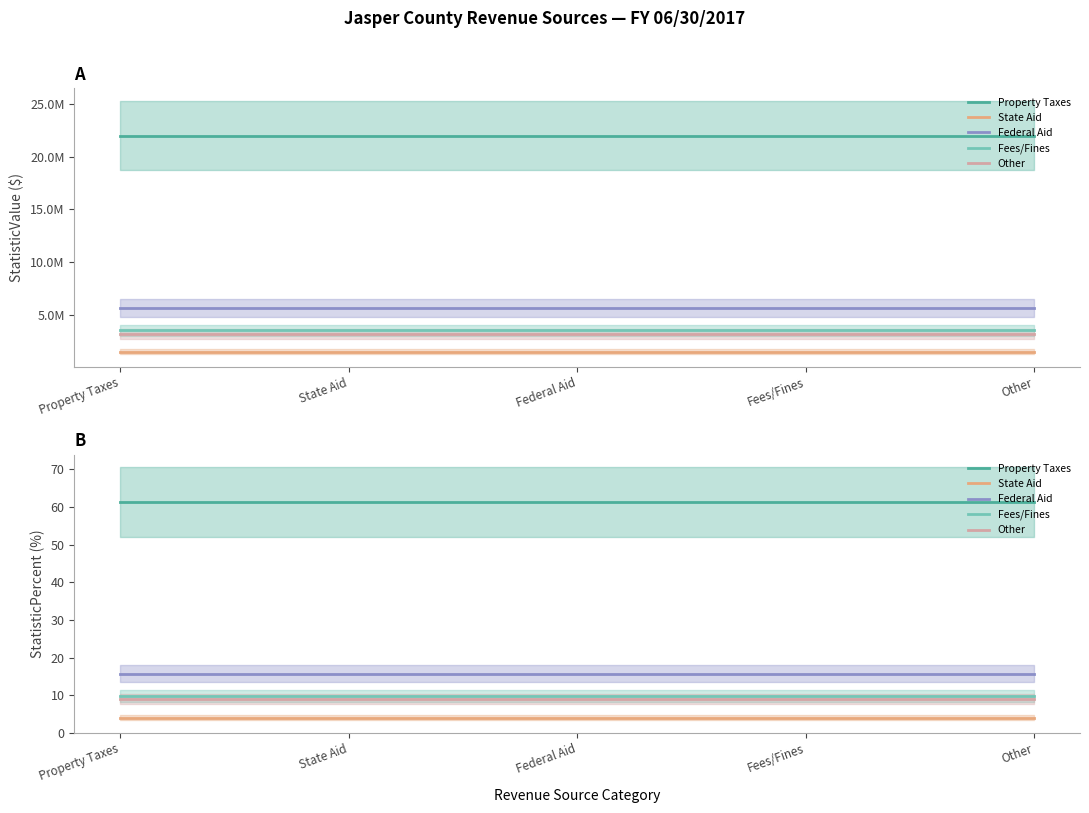

True or false: Fees/Fines and State Aid cross at least once.

False